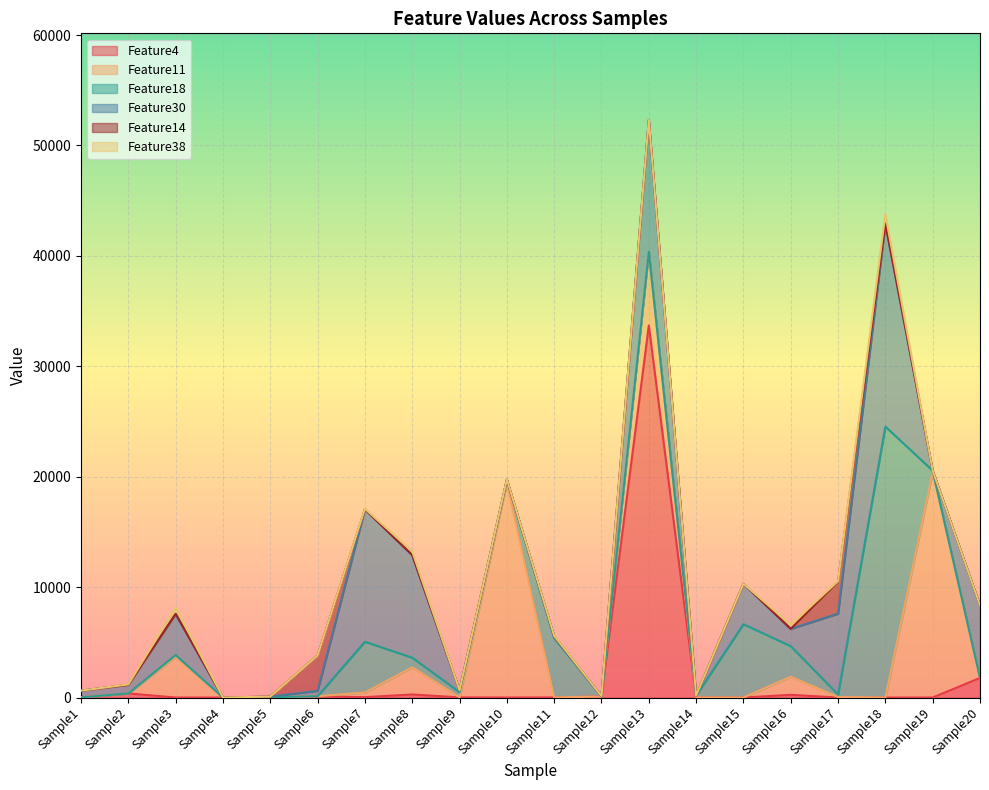

True or false: Feature18 and Feature4 intersect in this chart.

True